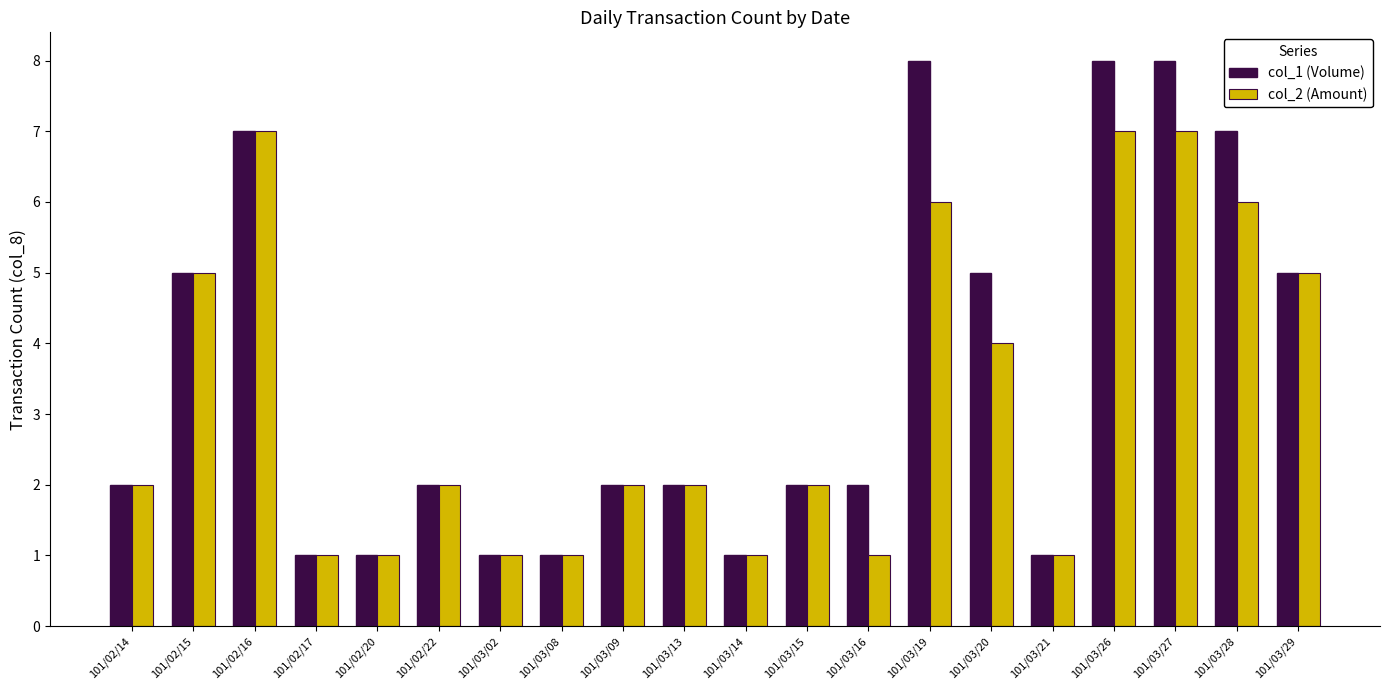

Which series has the largest range (max minus min)?

col_1 (Volume)